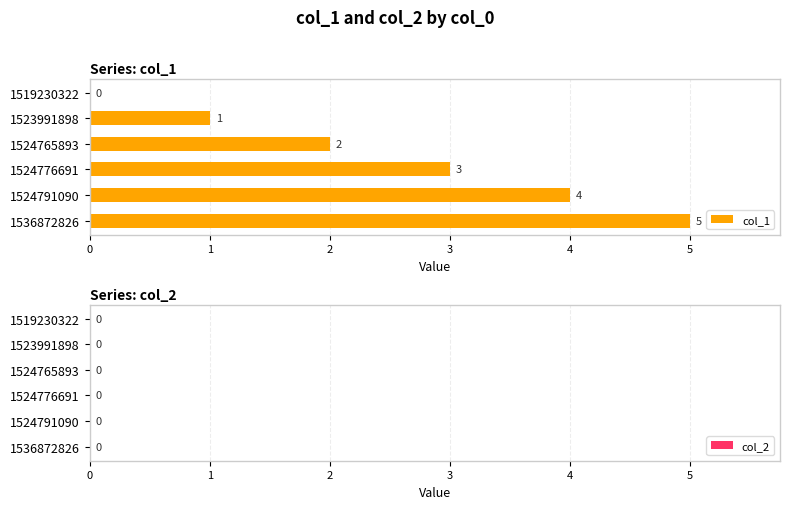

Are the bars horizontal?

Yes